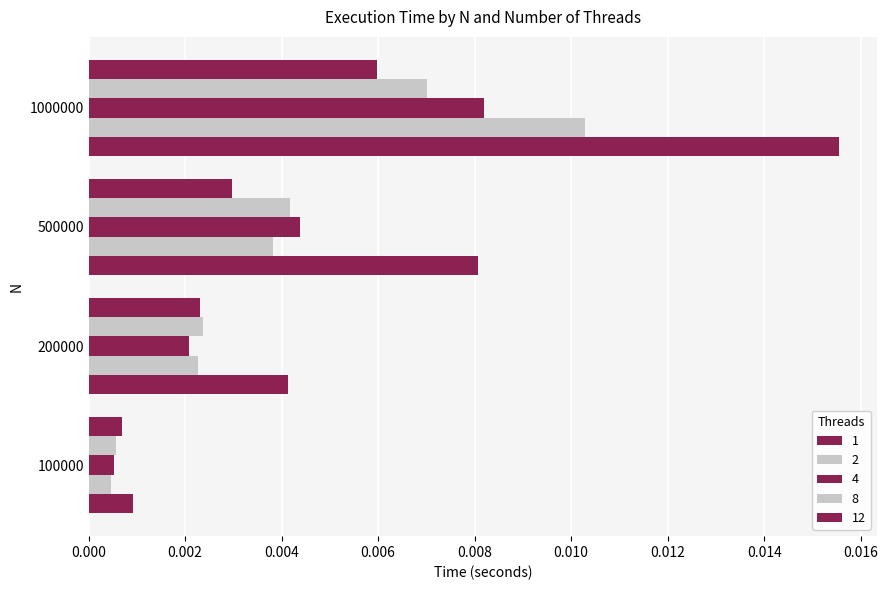

Rank the series by their maximum value, from lowest to highest.

12, 8, 4, 2, 1